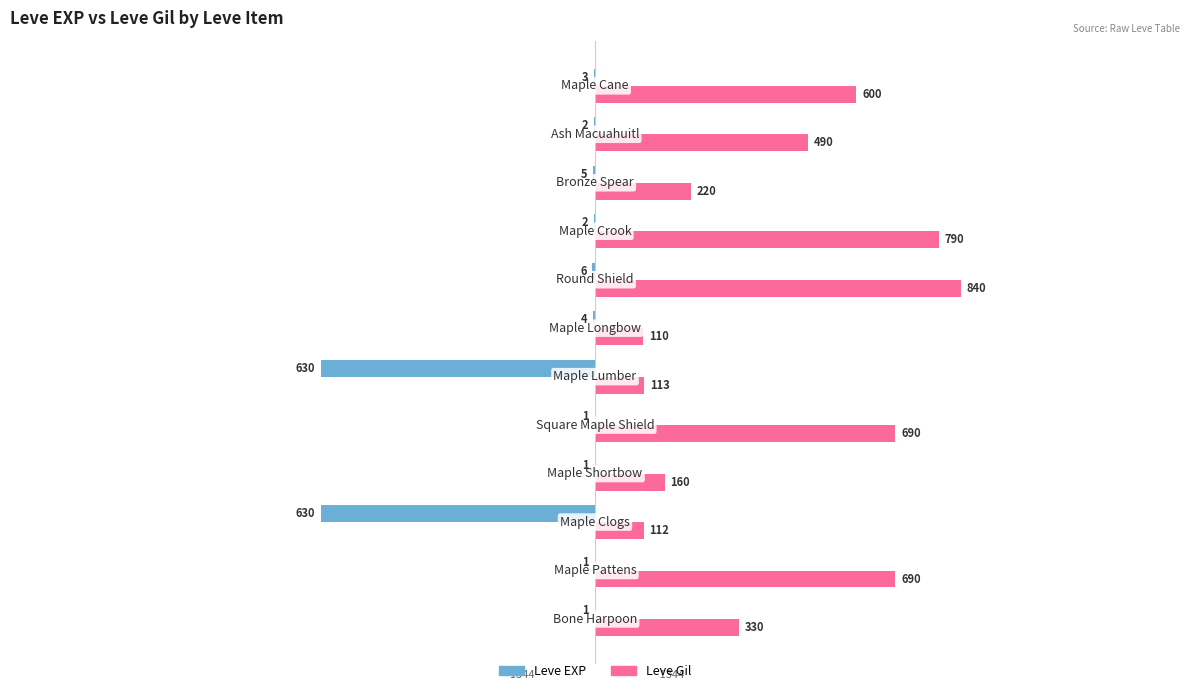

What is the highest value of the Leve Gil series?

840